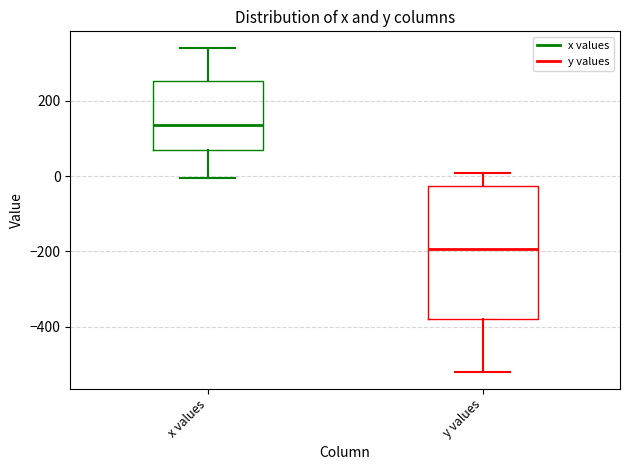

Comparing the boxes themselves (not the whiskers), which one is the tallest?

y values